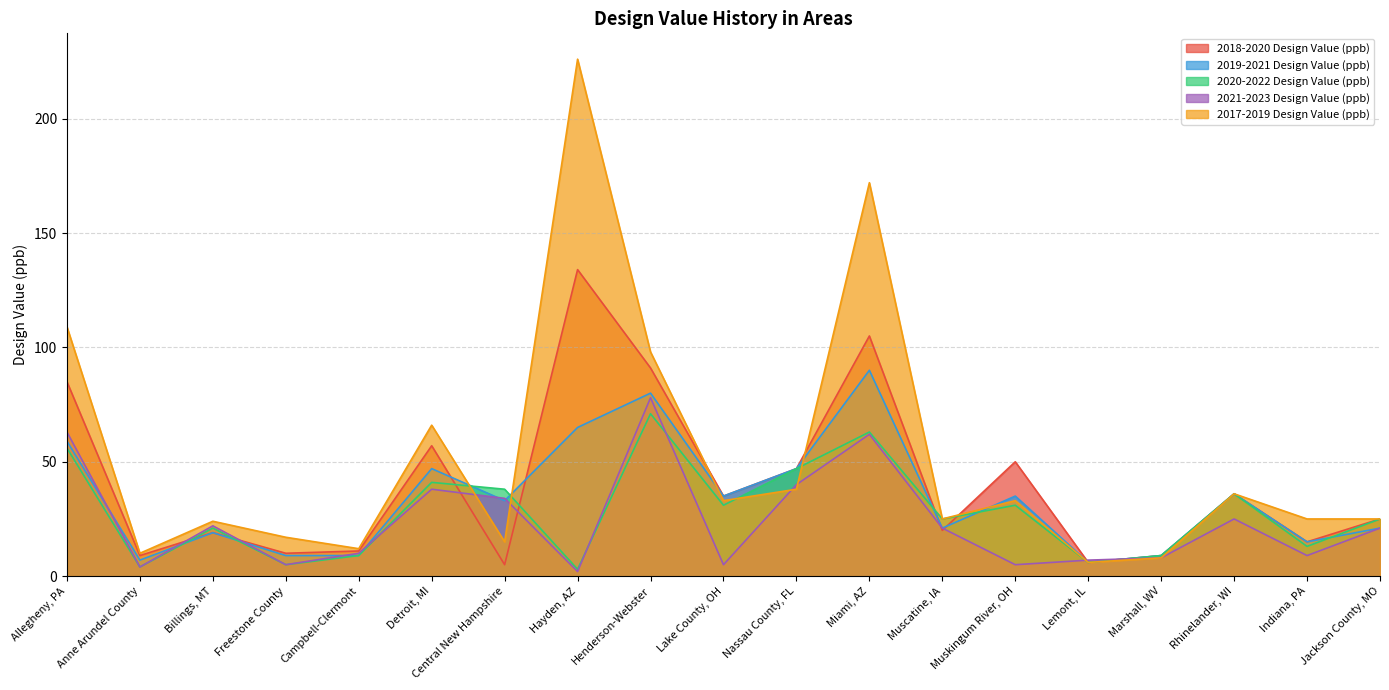

How many data points in 2018-2020 Design Value (ppb) are above 25?

9